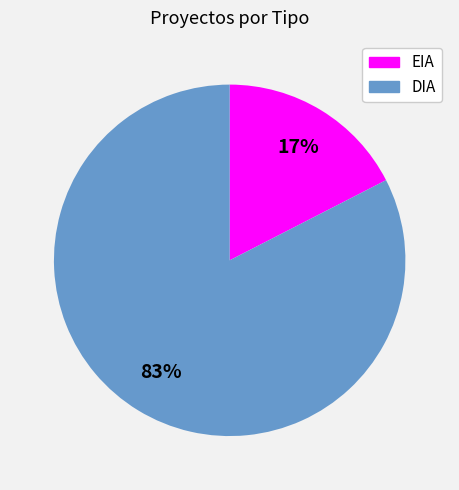

How many slices are in this pie chart?

2